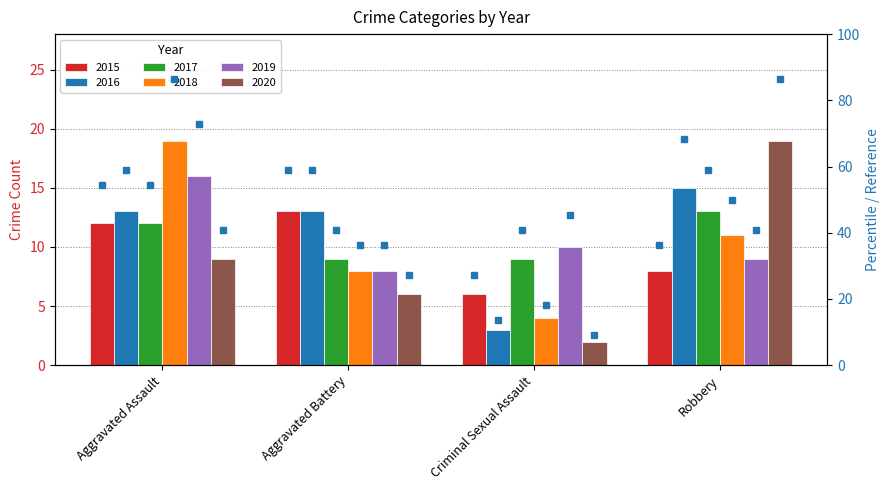

Are the bars horizontal?

No